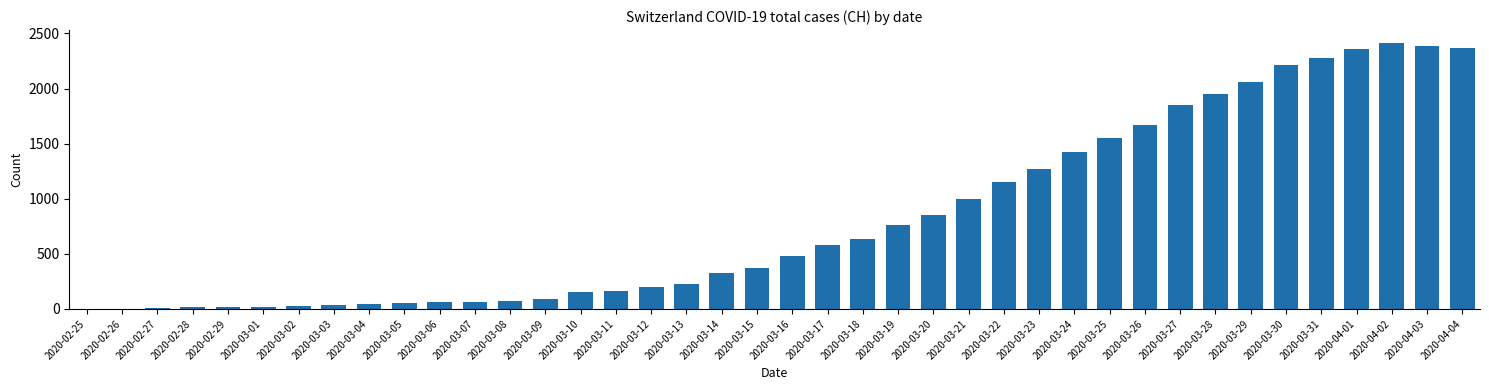

What is the sum of all values?

33207